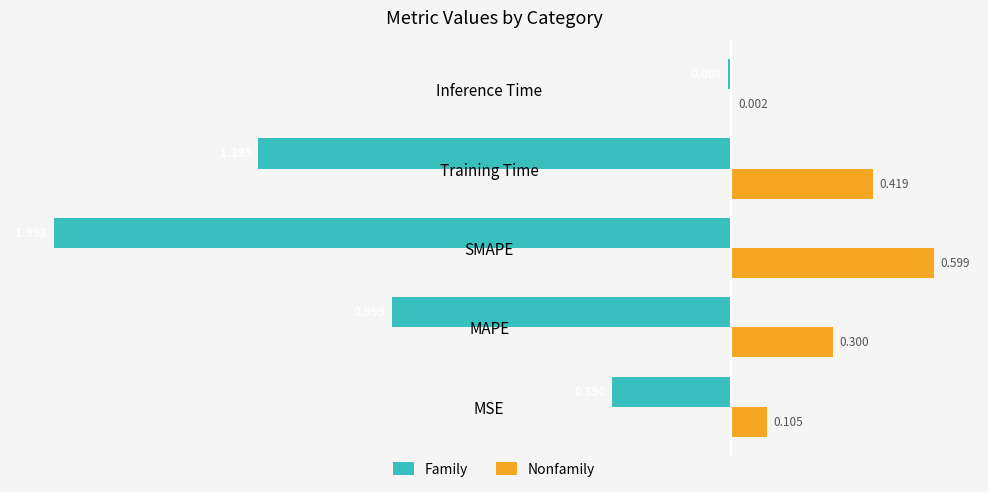

Where is Family nearest to the value -1?

MAPE